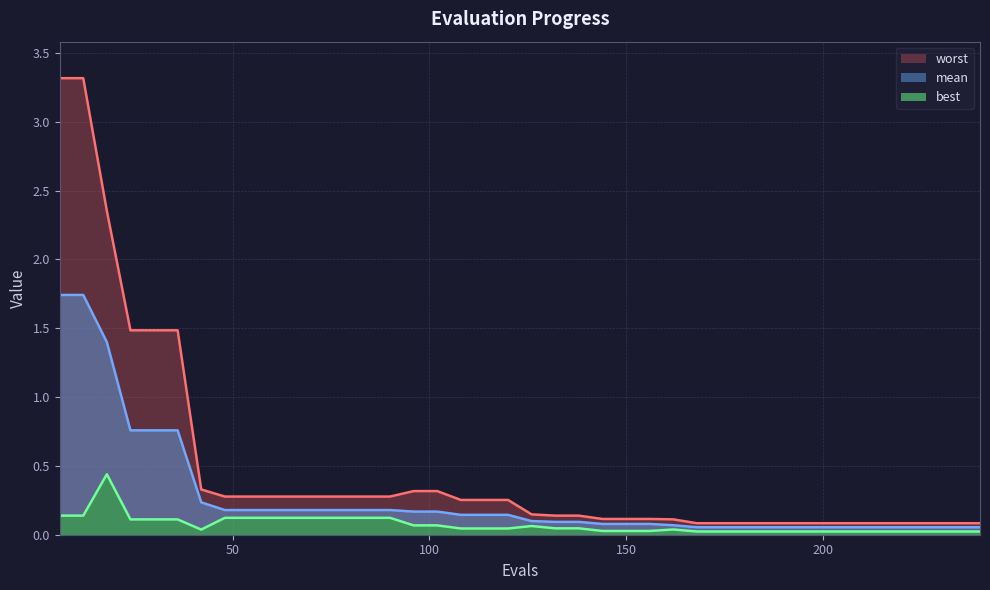

Reading left to right, extract all data points from this chart.

mean: 6=1.7	12=1.7	18=1.4	24=0.8	30=0.8	36=0.8	42=0.2	48=0.2	54=0.2	60=0.2	66=0.2	72=0.2	78=0.2	84=0.2	90=0.2	96=0.2	102=0.2	108=0.1	114=0.1	120=0.1	126=0.1	132=0.1	138=0.1	144=0.1	150=0.1	156=0.1	162=0.1	168=0.1	174=0.1	180=0.1	186=0.1	192=0.1	198=0.1	204=0.1	210=0.1	216=0.1	222=0.1	228=0.1	234=0.1	240=0.1
best: 6=0.1	12=0.1	18=0.4	24=0.1	30=0.1	36=0.1	42=0.0	48=0.1	54=0.1	60=0.1	66=0.1	72=0.1	78=0.1	84=0.1	90=0.1	96=0.1	102=0.1	108=0.0	114=0.0	120=0.0	126=0.1	132=0.0	138=0.0	144=0.0	150=0.0	156=0.0	162=0.0	168=0.0	174=0.0	180=0.0	186=0.0	192=0.0	198=0.0	204=0.0	210=0.0	216=0.0	222=0.0	228=0.0	234=0.0	240=0.0
worst: 6=3.3	12=3.3	18=2.4	24=1.5	30=1.5	36=1.5	42=0.3	48=0.3	54=0.3	60=0.3	66=0.3	72=0.3	78=0.3	84=0.3	90=0.3	96=0.3	102=0.3	108=0.3	114=0.3	120=0.3	126=0.1	132=0.1	138=0.1	144=0.1	150=0.1	156=0.1	162=0.1	168=0.1	174=0.1	180=0.1	186=0.1	192=0.1	198=0.1	204=0.1	210=0.1	216=0.1	222=0.1	228=0.1	234=0.1	240=0.1